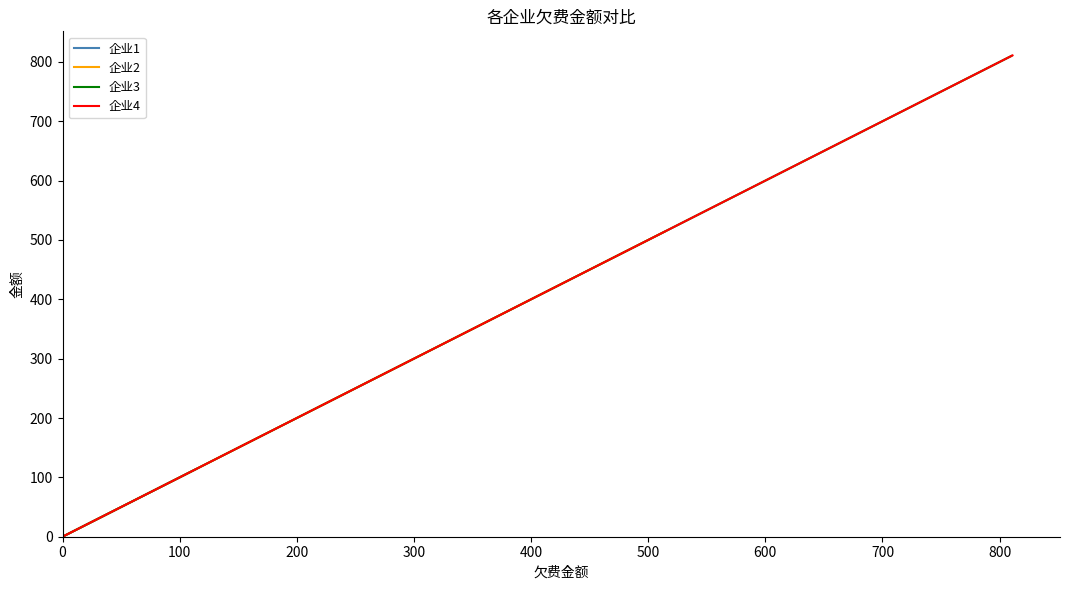

How many lines are shown in the chart?

4